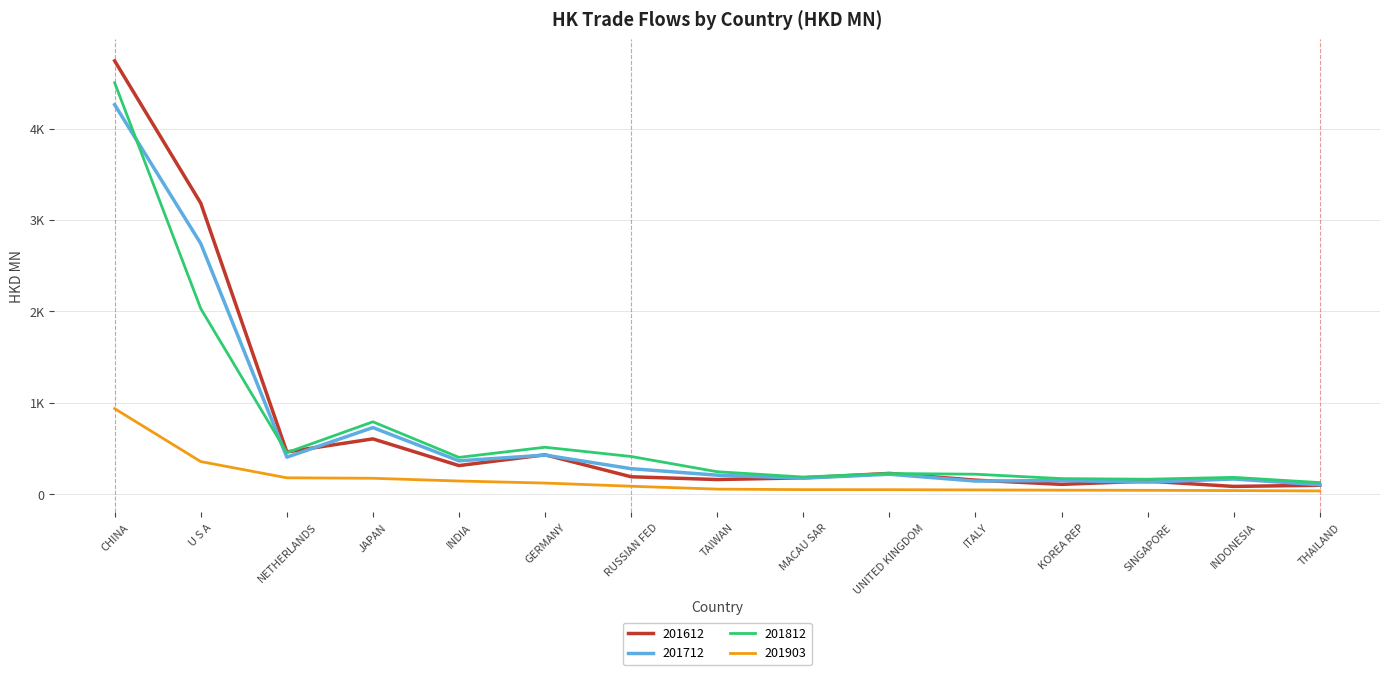

True or false: 201612 has more than 2 points higher than both neighbors.

True